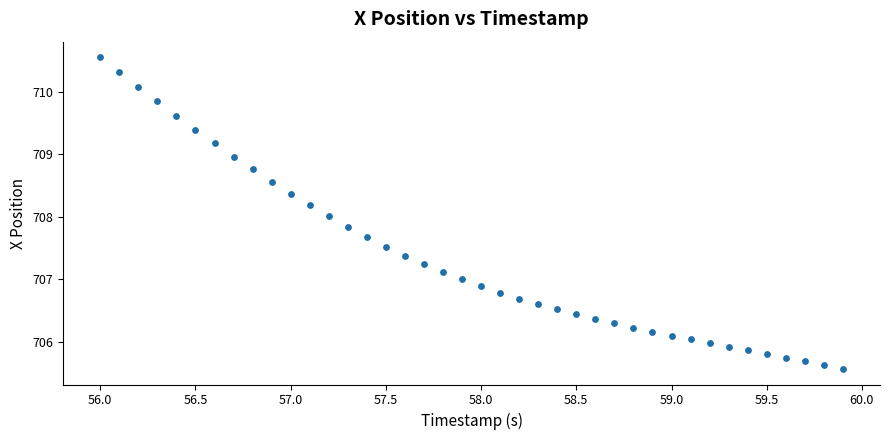

What is the range of Y values (max minus min)?

5.0